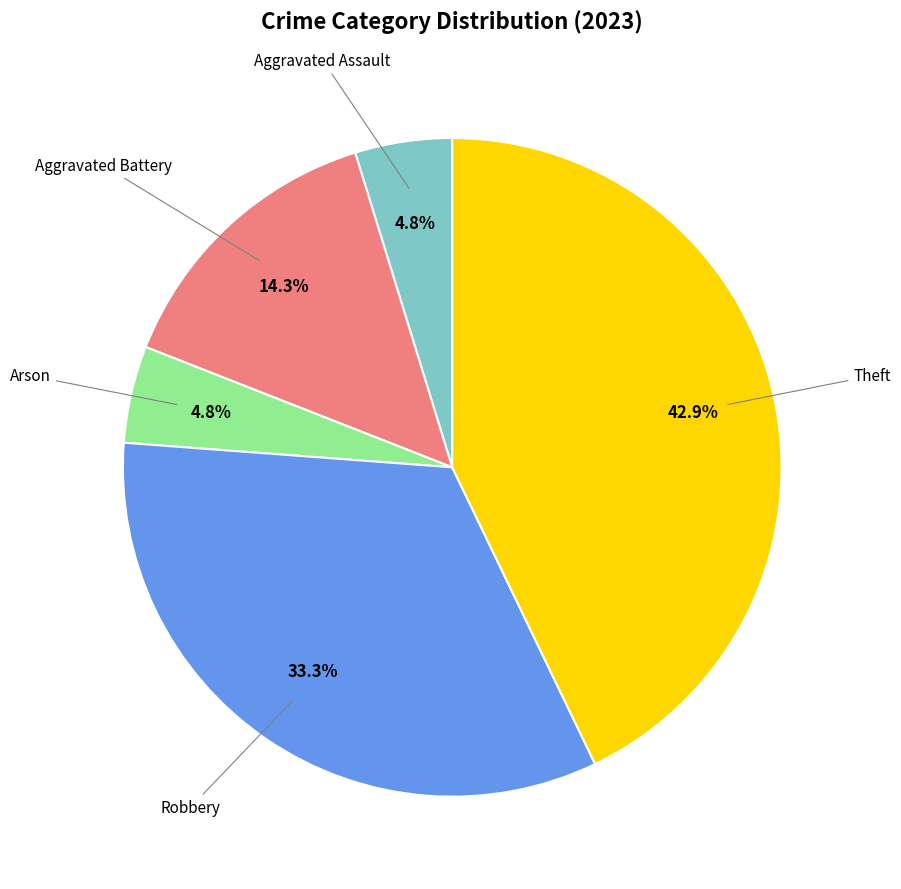

What percentage do Aggravated Battery and Theft together represent?

57.1%